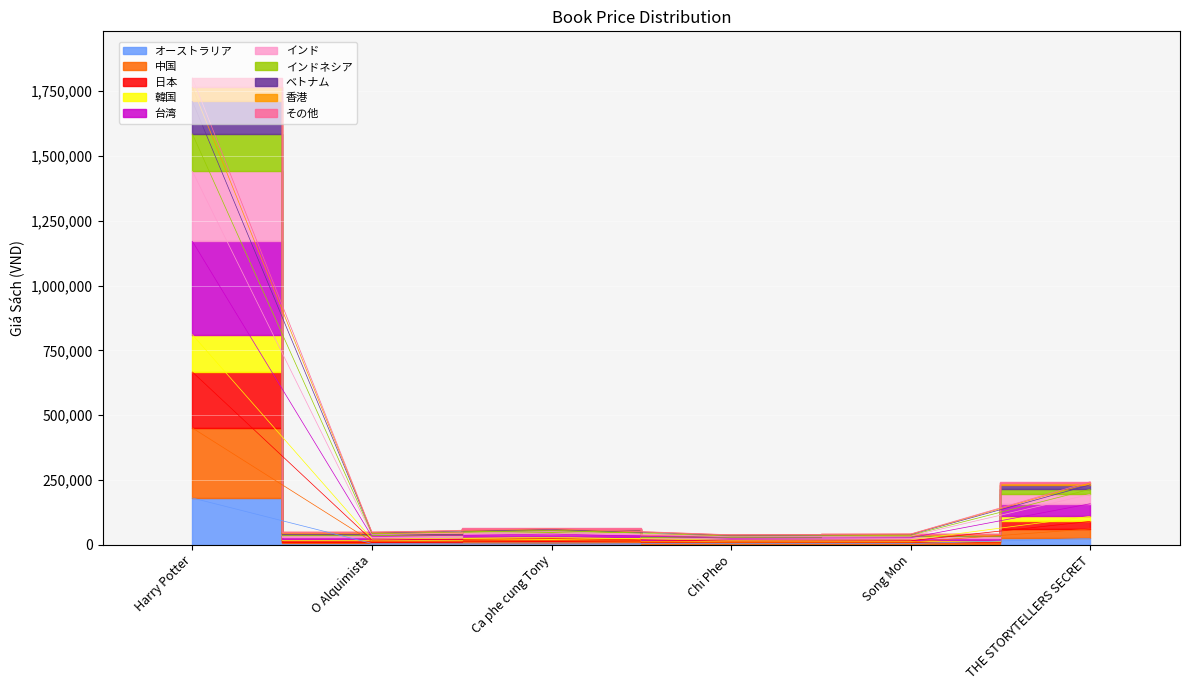

Where is the data nearest to the value 91972?

THE STORYTELLERS SECRET